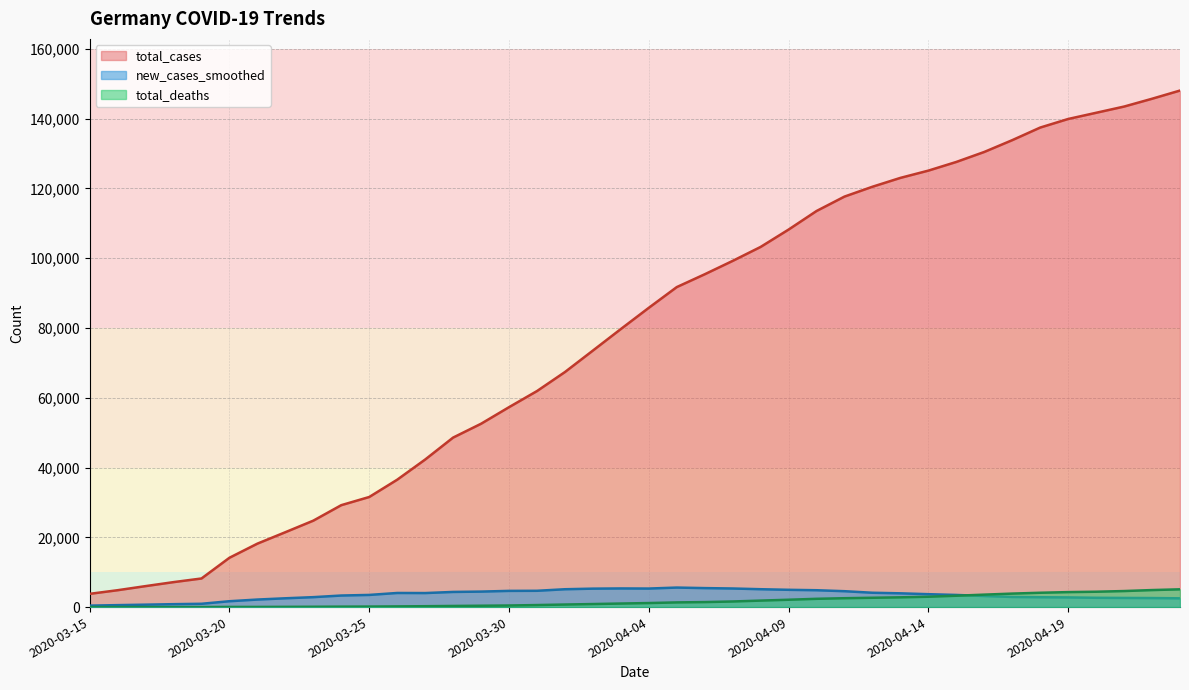

How many lines are shown in the chart?

3